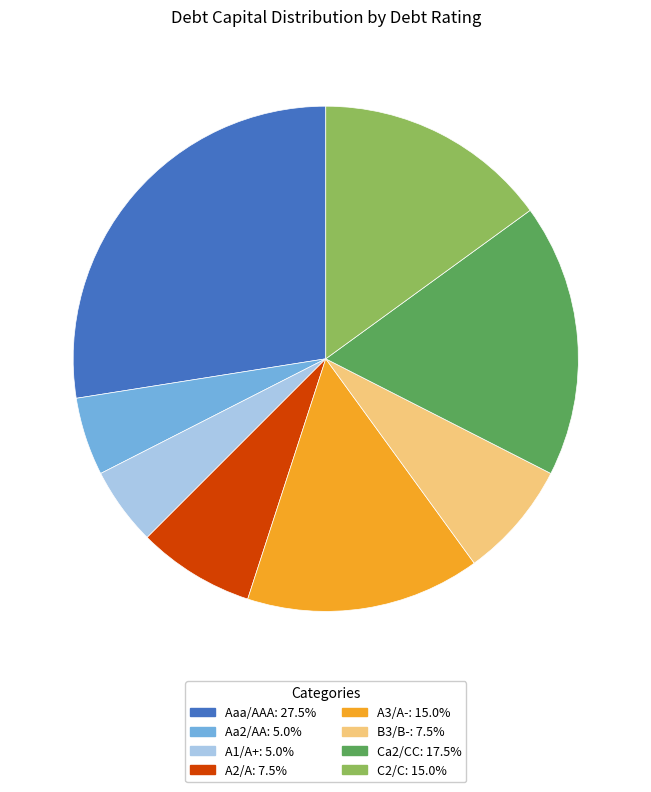

Does any single category account for the majority?

No